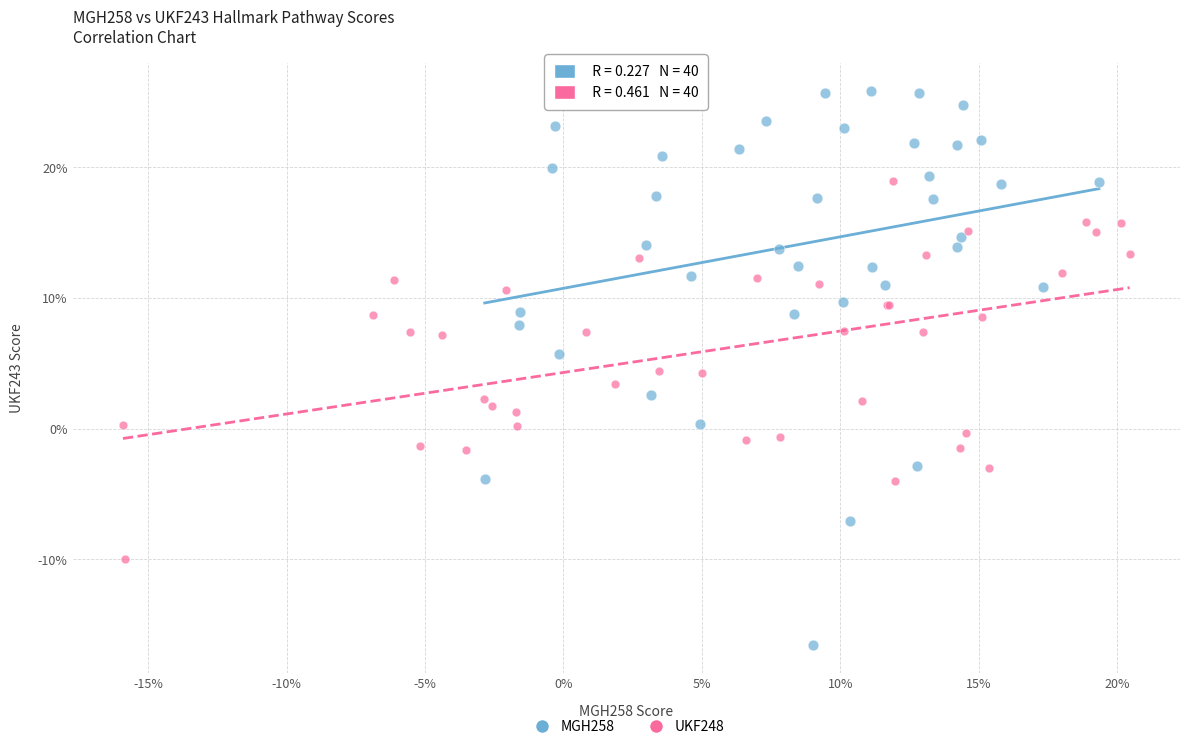

Which series has the largest Y range (max minus min)?

MGH258